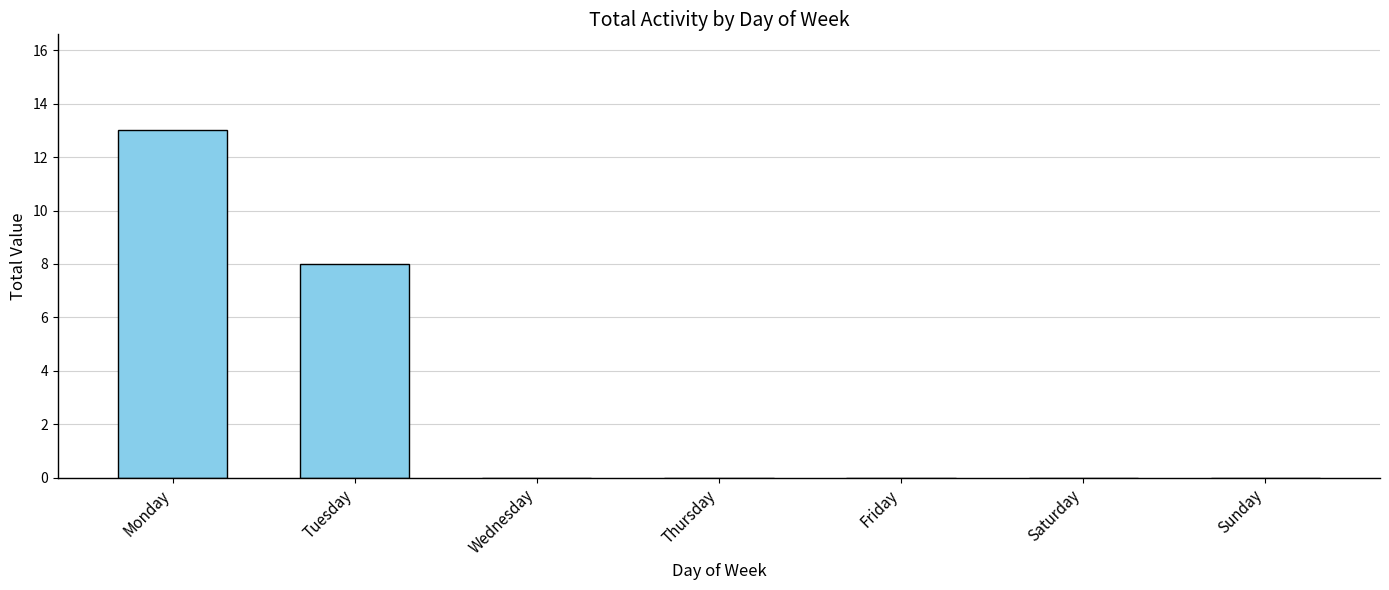

What is the maximum value shown in the chart?

13